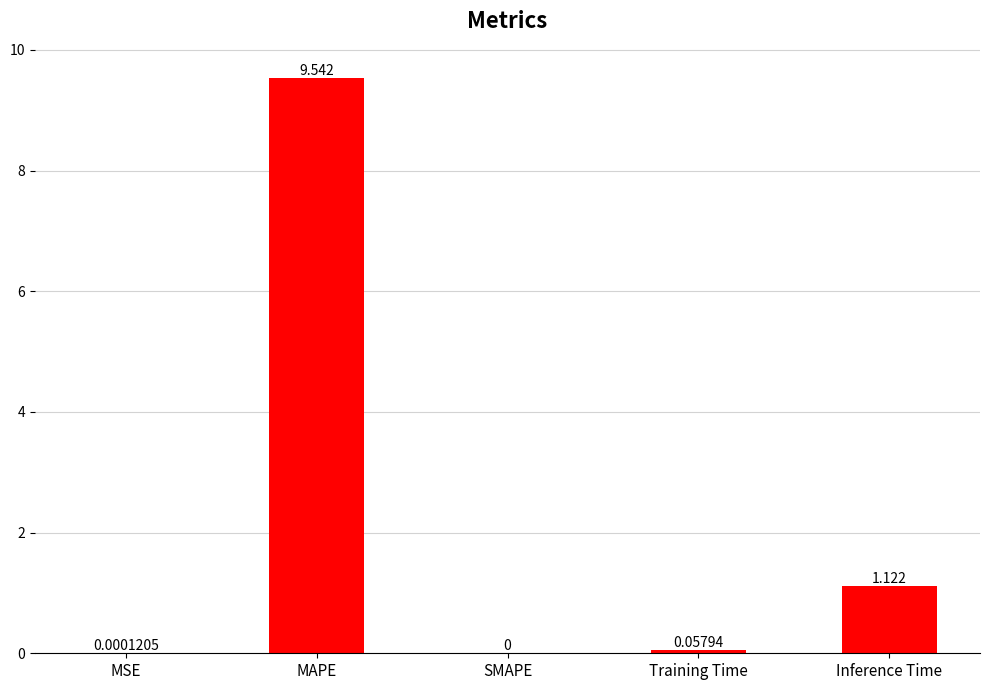

Which category has the highest value across all series?

MAPE